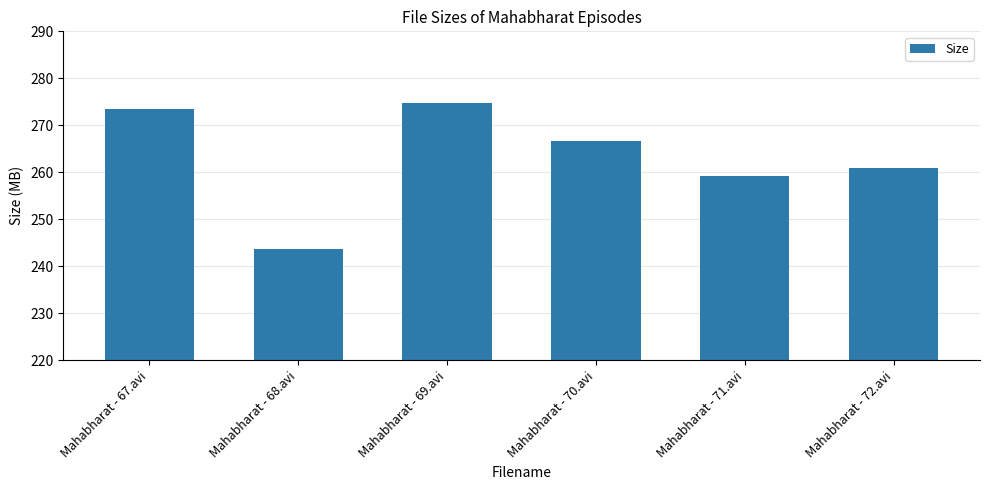

What is the change in value from Mahabharat - 68.avi to Mahabharat - 72.avi?

+17.2